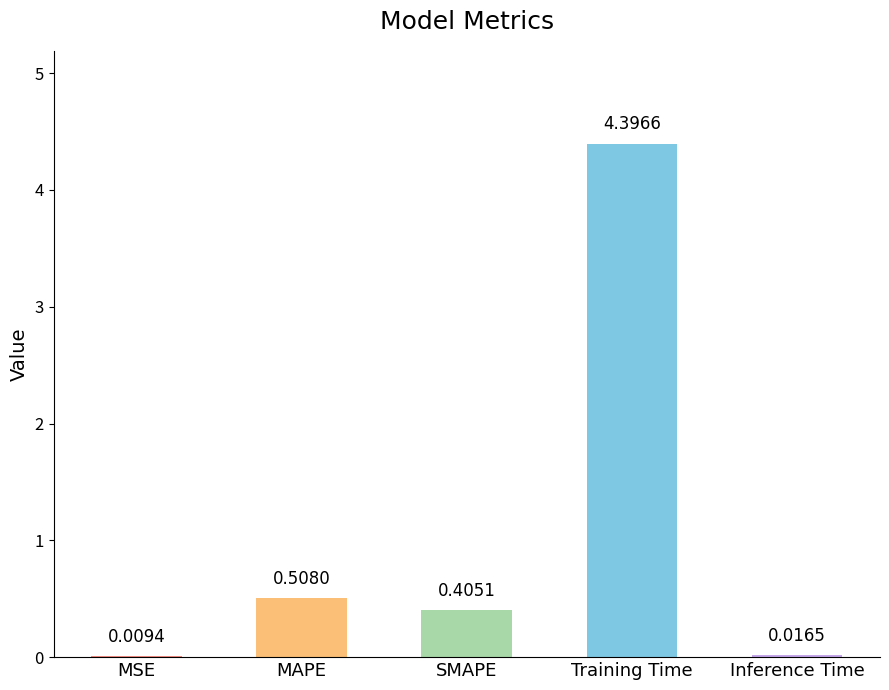

What is the sum of all values?

5.3